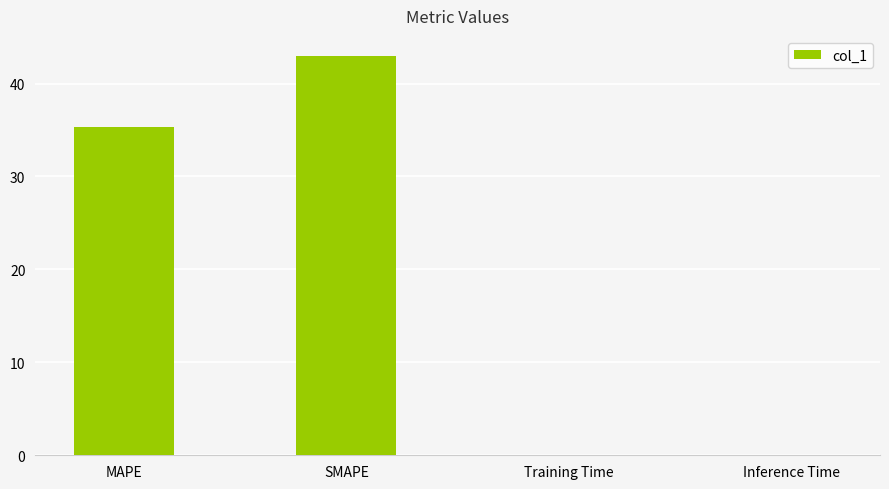

Is it true that the value at MAPE is 35.4?

True